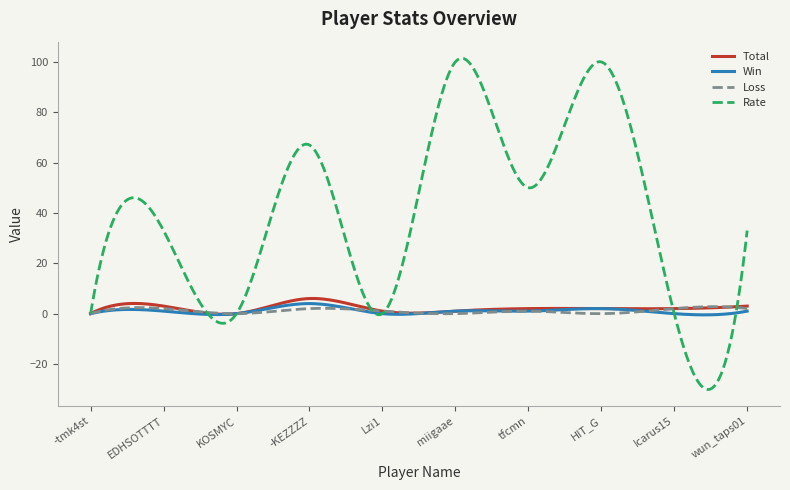

What is the minimum value shown in the chart?

-30.1